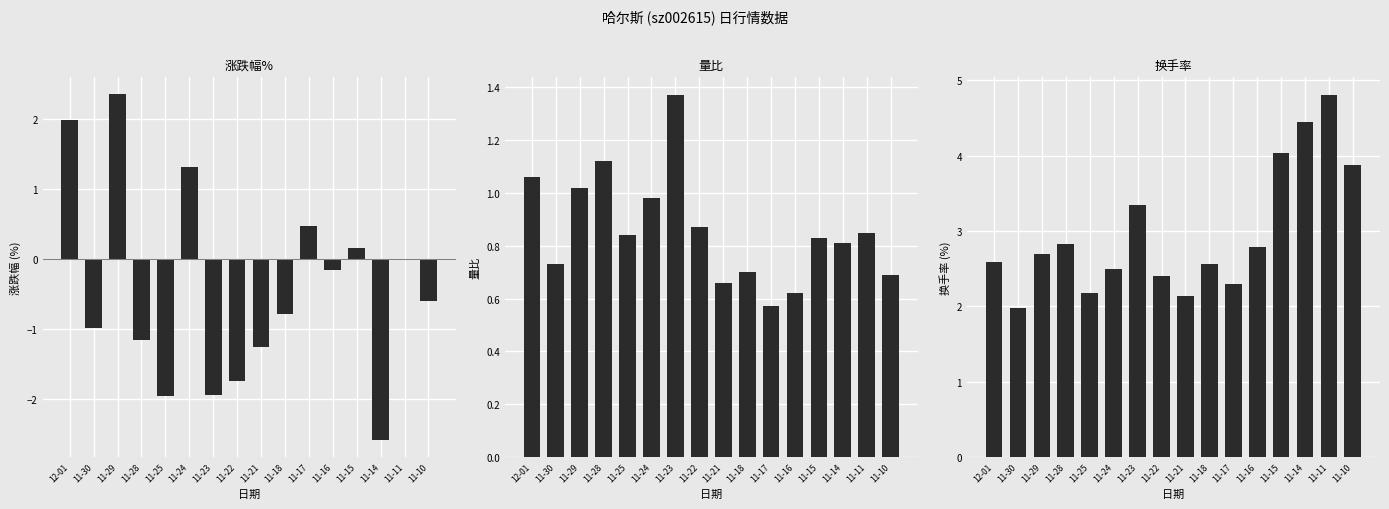

What are all the series names shown in the legend?

涨跌幅%, 量比, 换手率